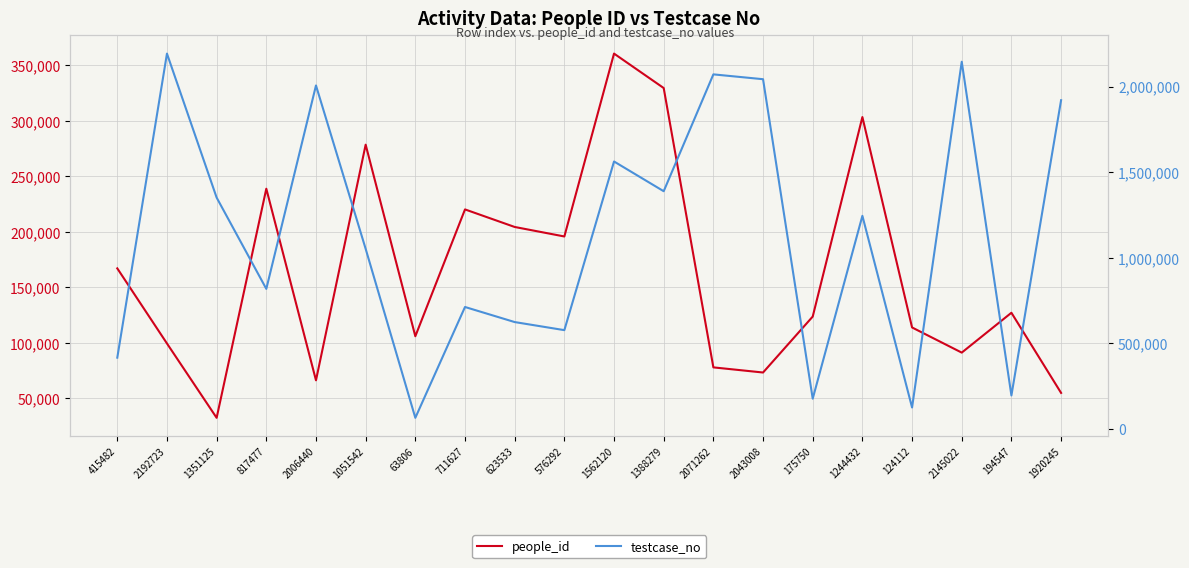

After their last crossing, which series has the higher values: people_id or testcase_no?

testcase_no